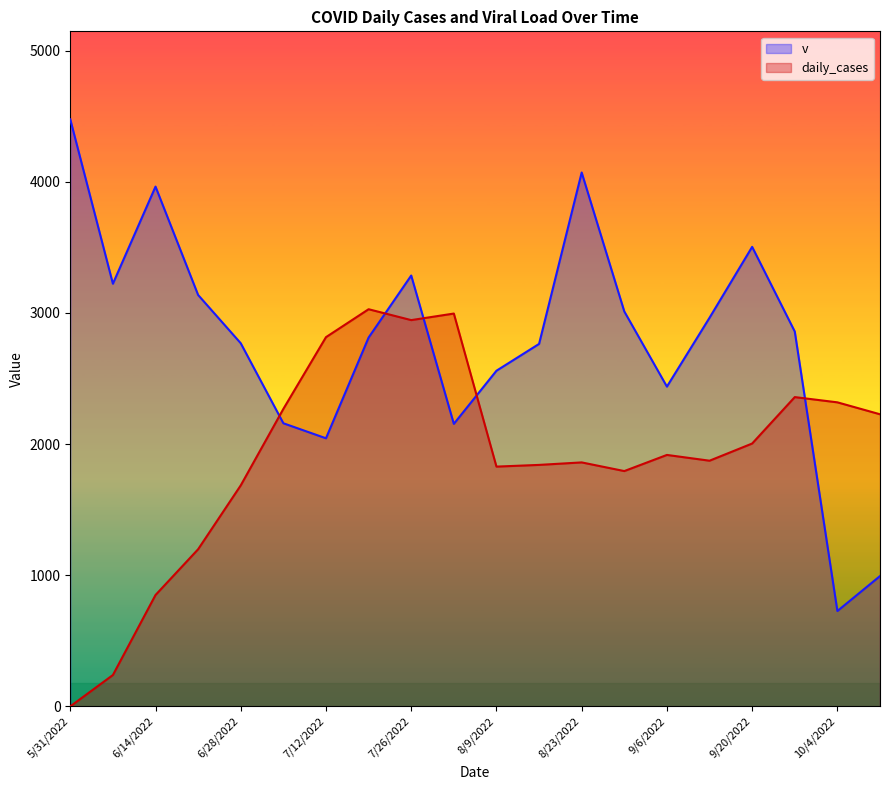

Reading right to left, extract all data points from this chart.

v: 10/11/2022=993.5	10/4/2022=727.0	9/27/2022=2858.0	9/20/2022=3503.5	9/13/2022=2963.0	9/6/2022=2438.0	8/30/2022=3011.0	8/23/2022=4070.5	8/16/2022=2763.5	8/9/2022=2559.0	8/2/2022=2154.0	7/26/2022=3285.0	7/19/2022=2812.0	7/12/2022=2044.0	7/5/2022=2158.5	6/28/2022=2768.5	6/21/2022=3136.5	6/14/2022=3963.0	6/7/2022=3222.5	5/31/2022=4475.5
daily_cases: 10/11/2022=2227.0	10/4/2022=2318.0	9/27/2022=2358.0	9/20/2022=2004.0	9/13/2022=1873.0	9/6/2022=1917.0	8/30/2022=1794.0	8/23/2022=1860.0	8/16/2022=1841.0	8/9/2022=1828.0	8/2/2022=2995.0	7/26/2022=2945.0	7/19/2022=3028.0	7/12/2022=2815.0	7/5/2022=2268.0	6/28/2022=1685.0	6/21/2022=1198.0	6/14/2022=849.0	6/7/2022=239.0	5/31/2022=0.0